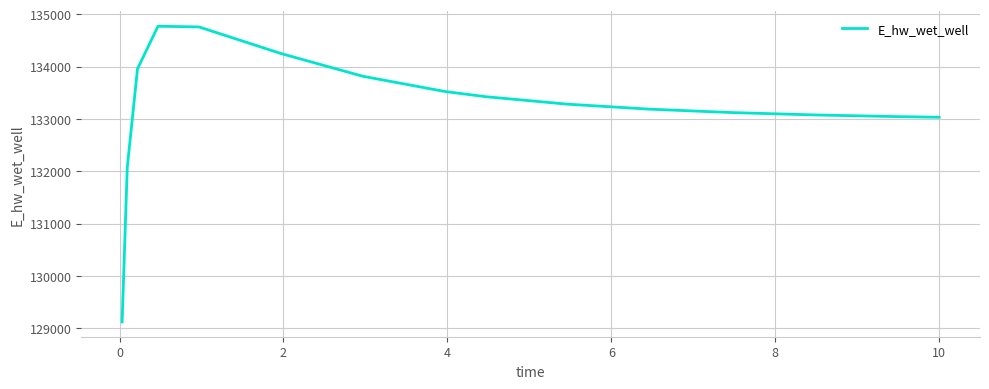

What is the smallest value displayed?

129122.9